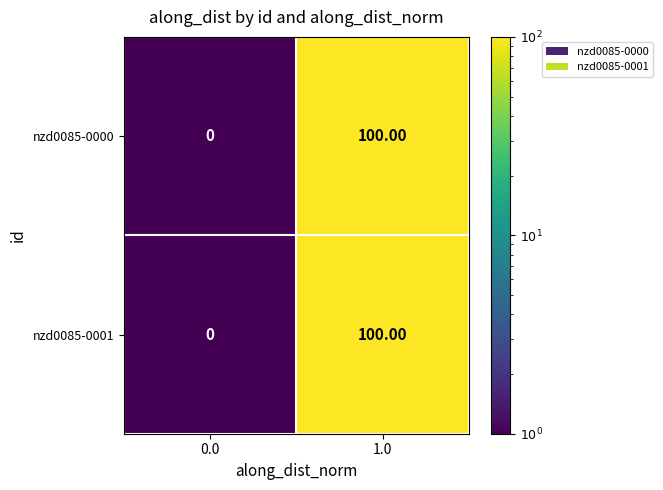

At which category is the sum across all series the highest?

1.0